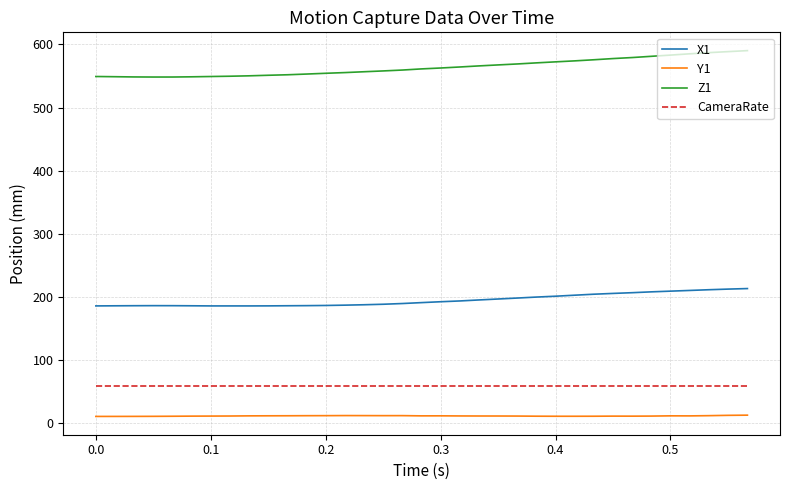

Which series has the widest spread of values?

Z1